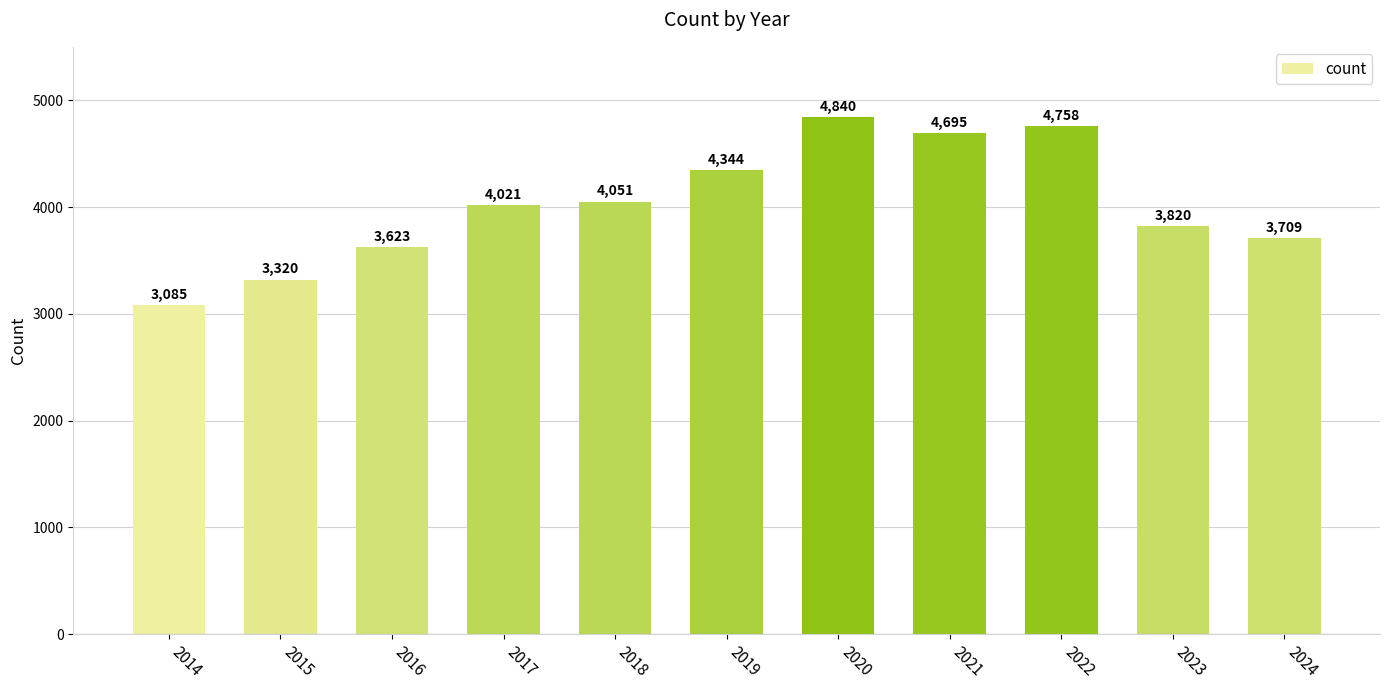

How many data points are less than 4021?

5